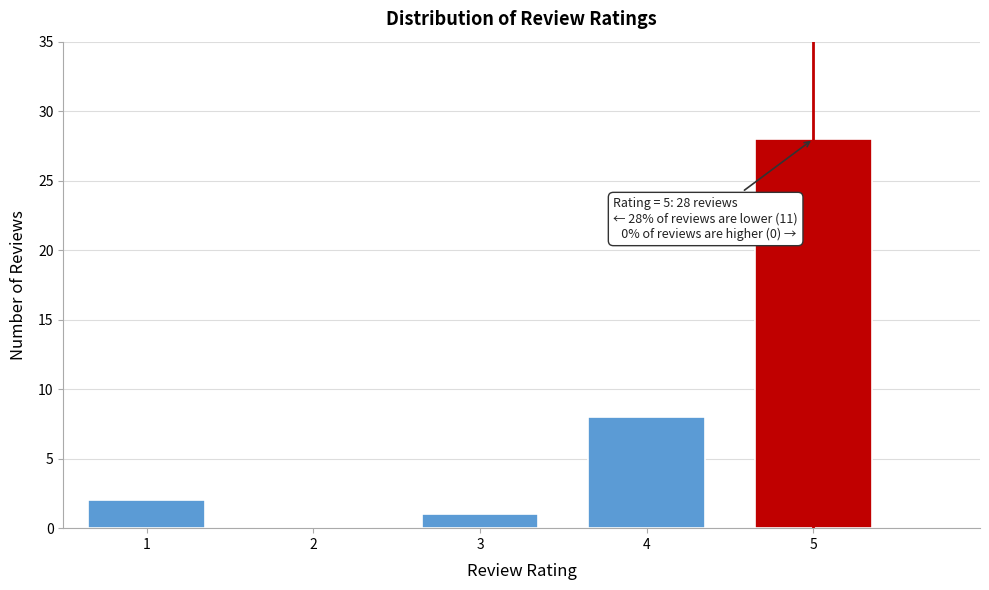

Reading left to right, transcribe all the data shown in this chart.

1=2	2=0	3=1	4=8	5=28